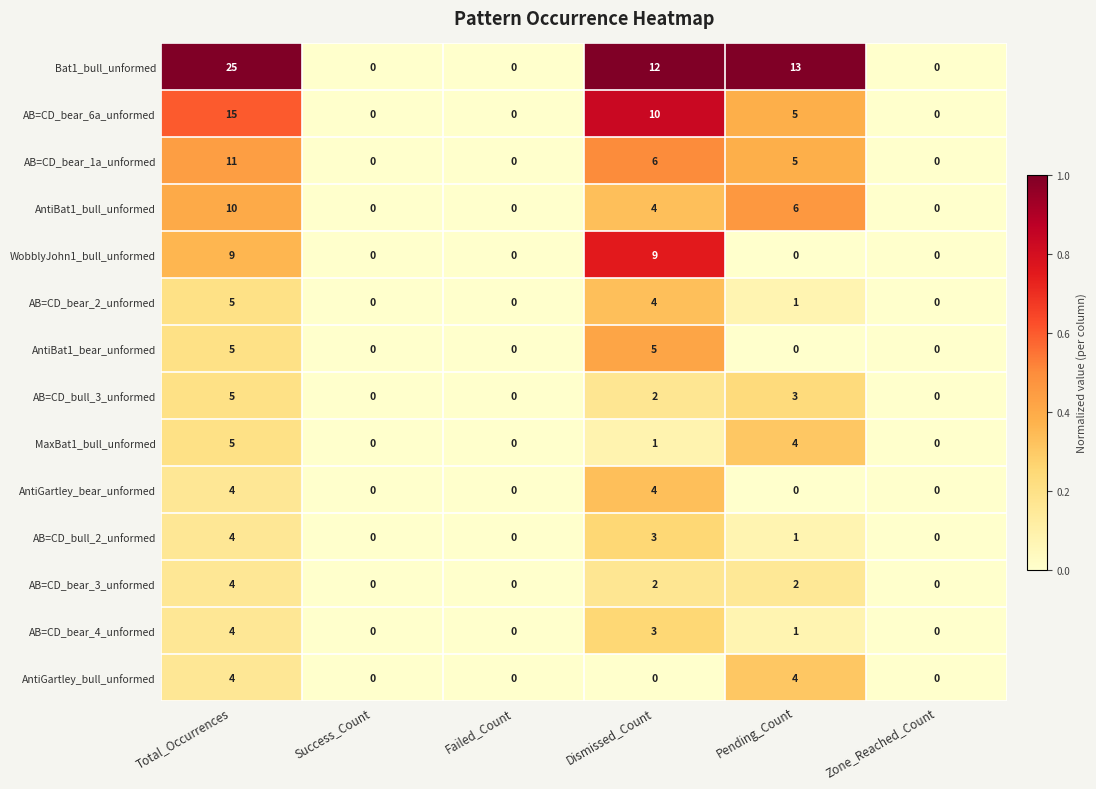

What is the sum of all AntiBat1_bear_unformed values?

10